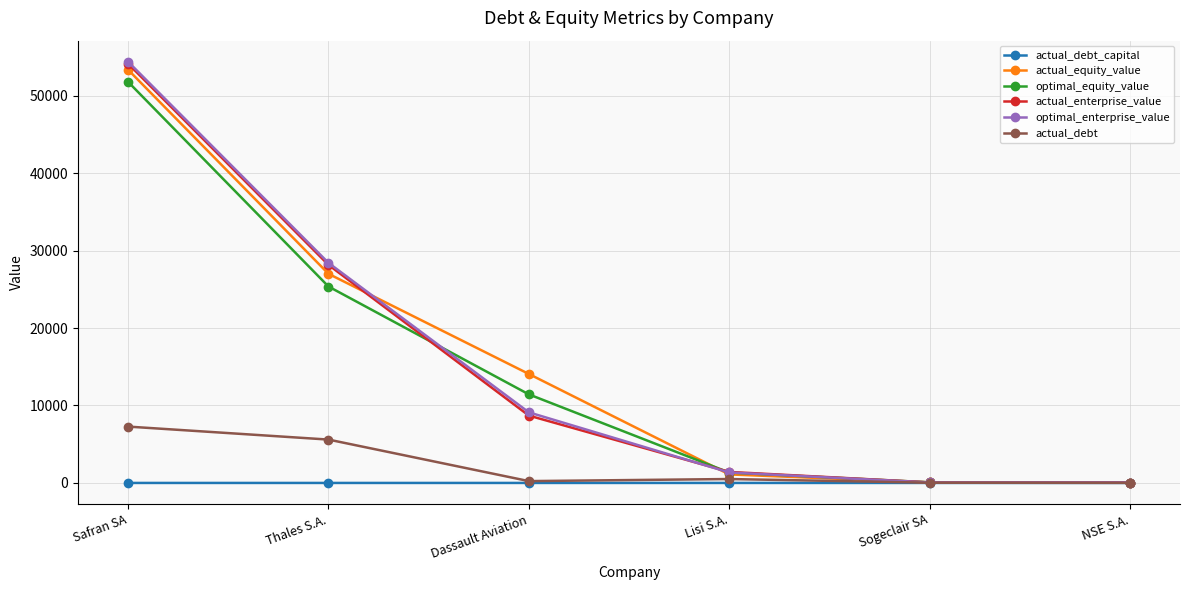

At which label does actual_equity_value reach its peak?

Safran SA